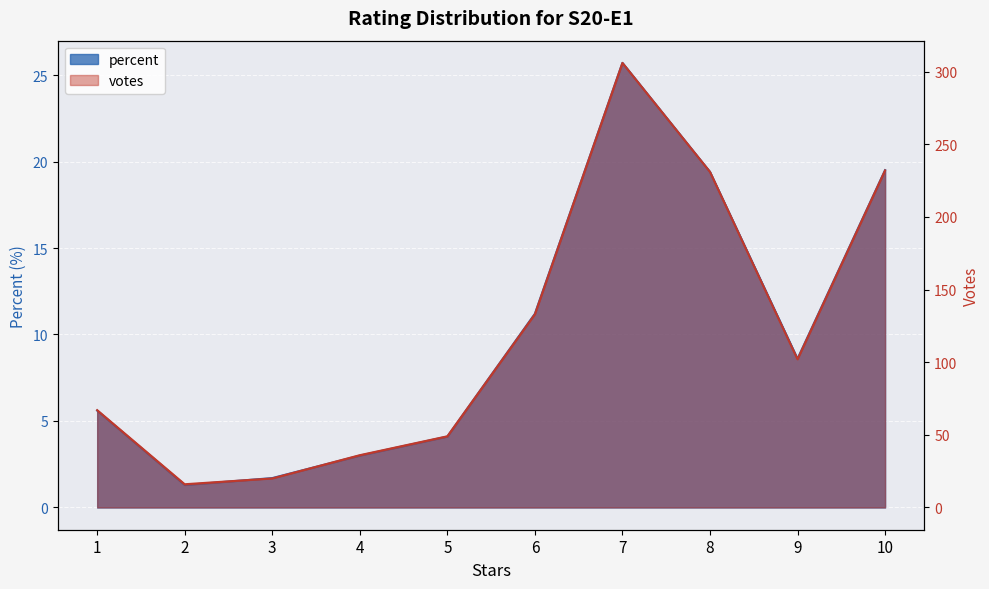

Which series has the largest total across all categories?

votes